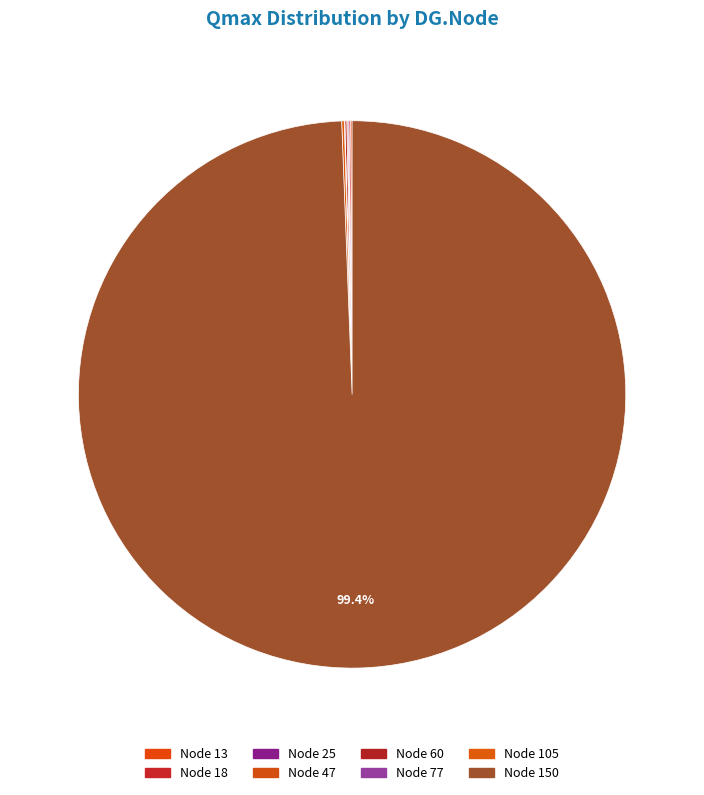

Does any single category account for the majority?

Yes